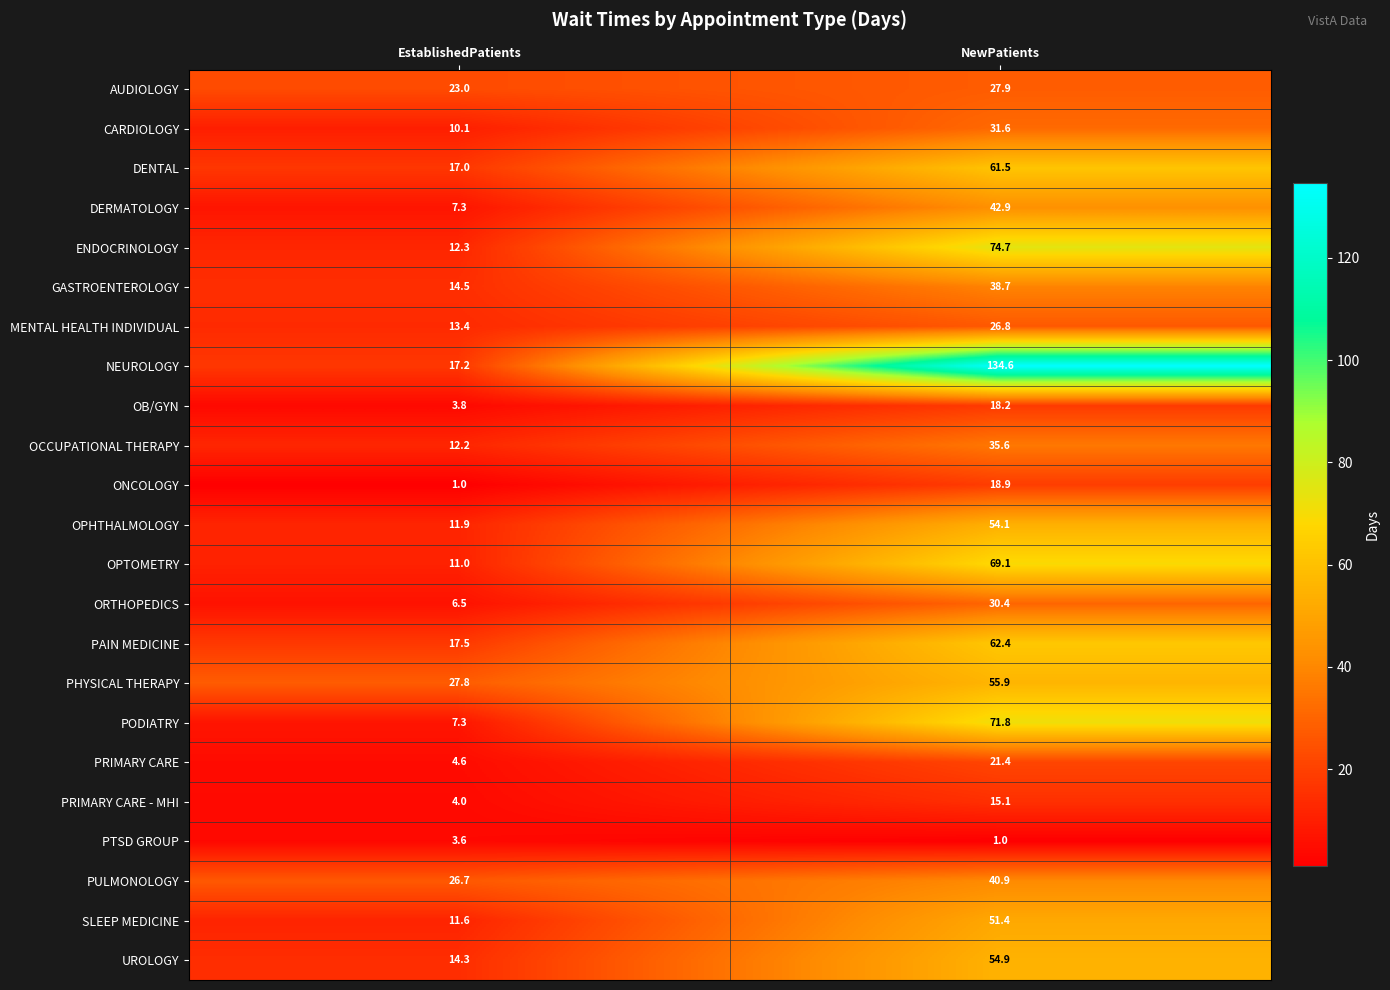

How many data points does each series have?

2